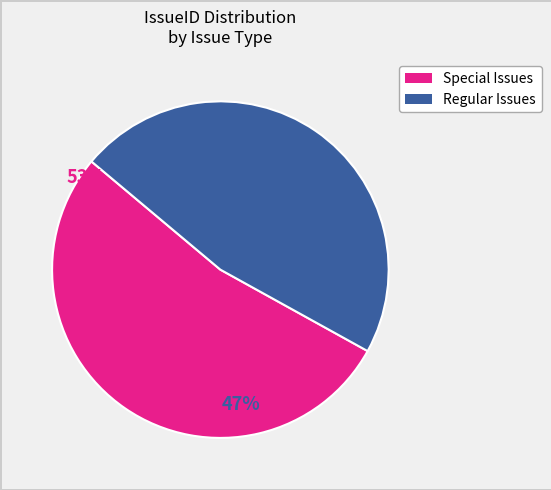

Is there any slice that represents more than half of the pie?

Yes